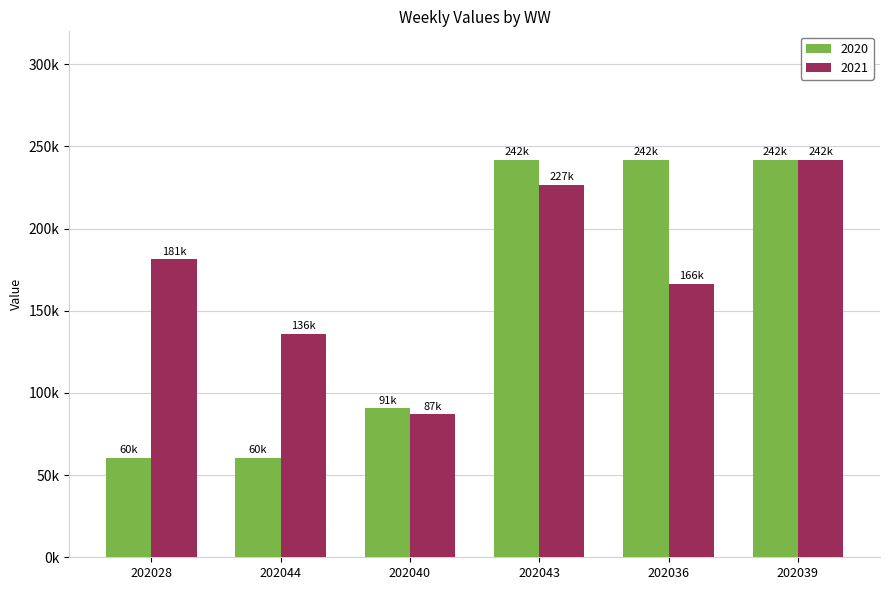

Which category has the highest value across all series?

202043